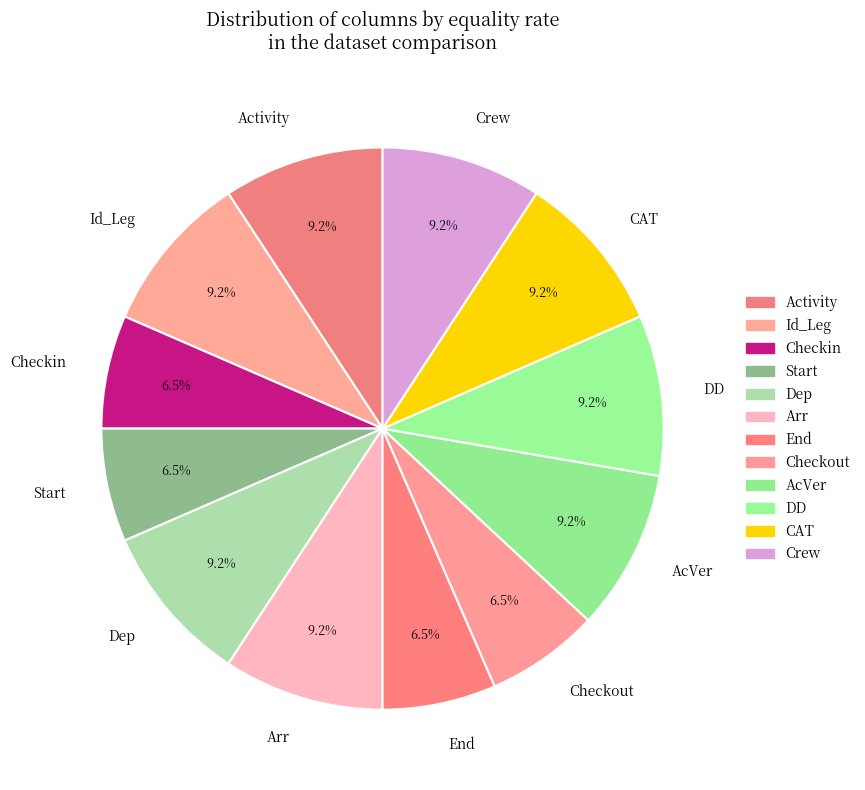

Combined, what portion of the pie is Start and CAT?

15.8%